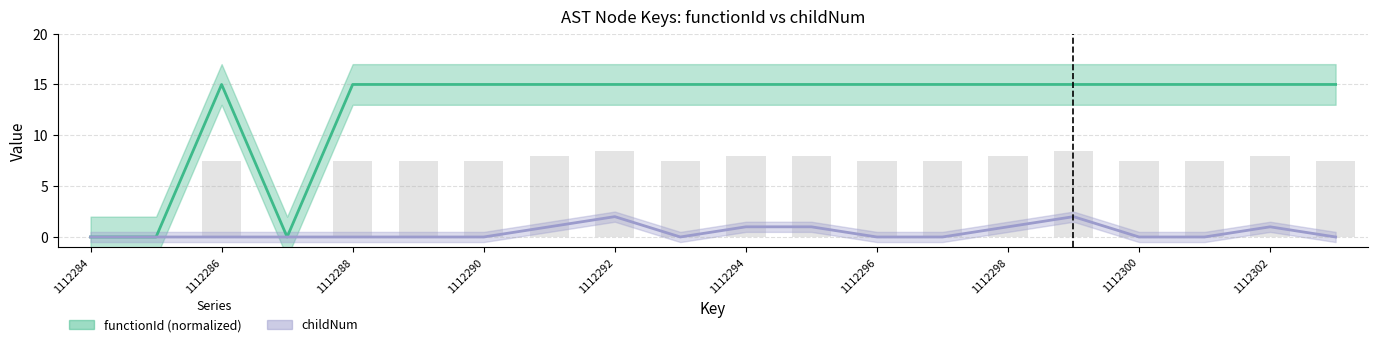

Which label corresponds to the largest value in the chart?

1112286